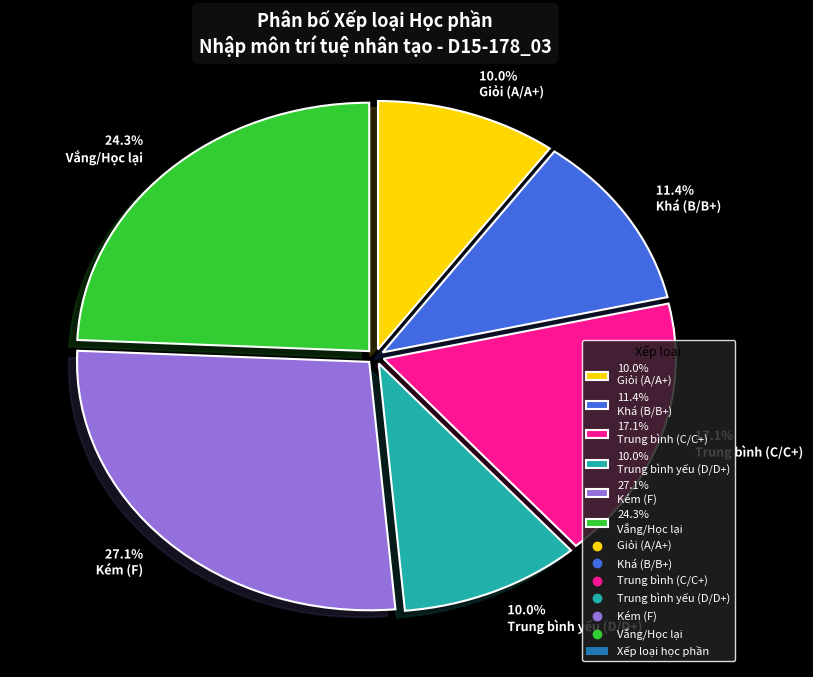

Between 17.1% Trung bình (C/C+) and 10.0% Giỏi (A/A+), which is larger?

17.1% Trung bình (C/C+)